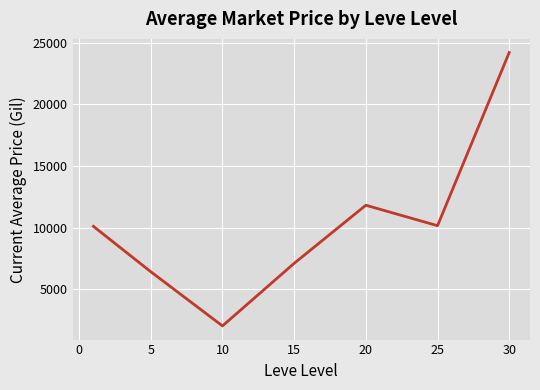

How many lines are shown in the chart?

1